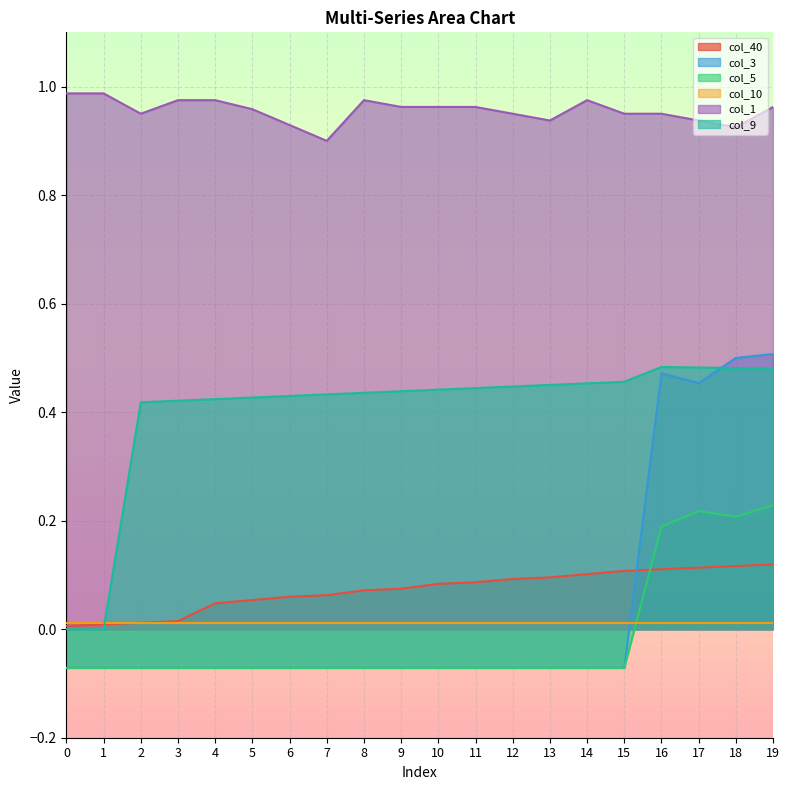

What is the maximum value shown in the chart?

1.0